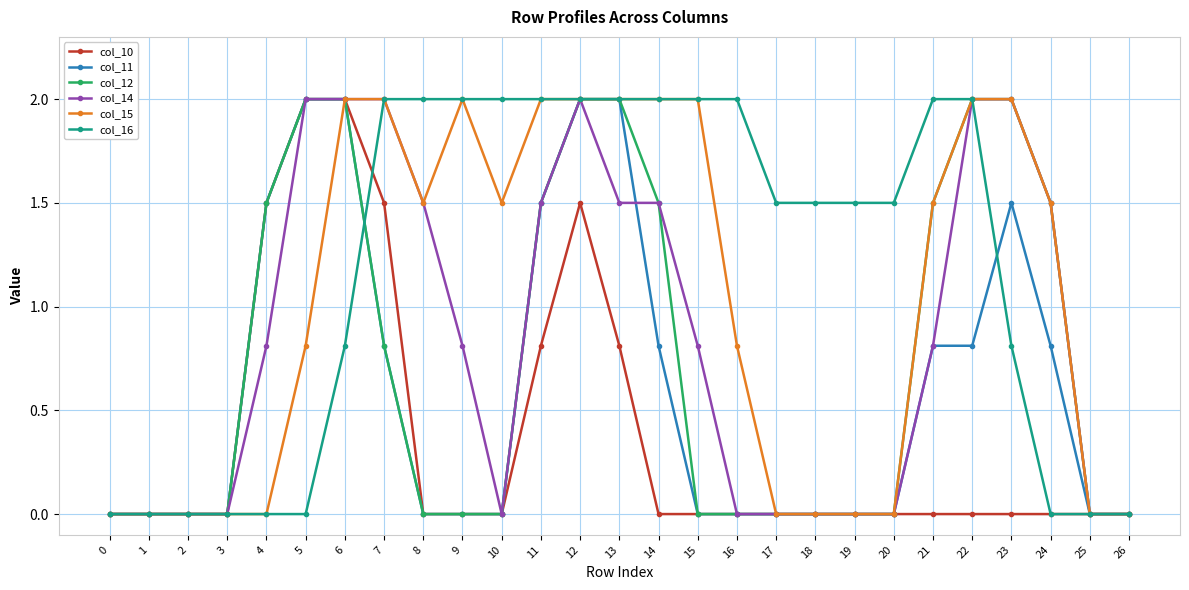

True or false: col_10 has more than 0 points higher than both neighbors.

True